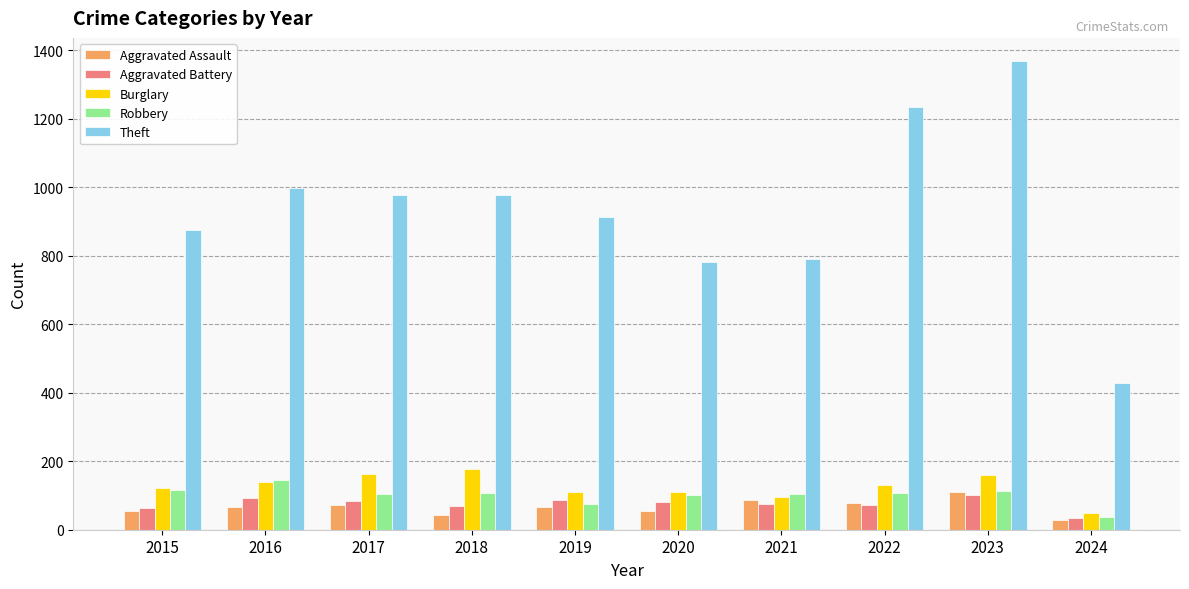

At which category is the sum across all series the highest?

2023